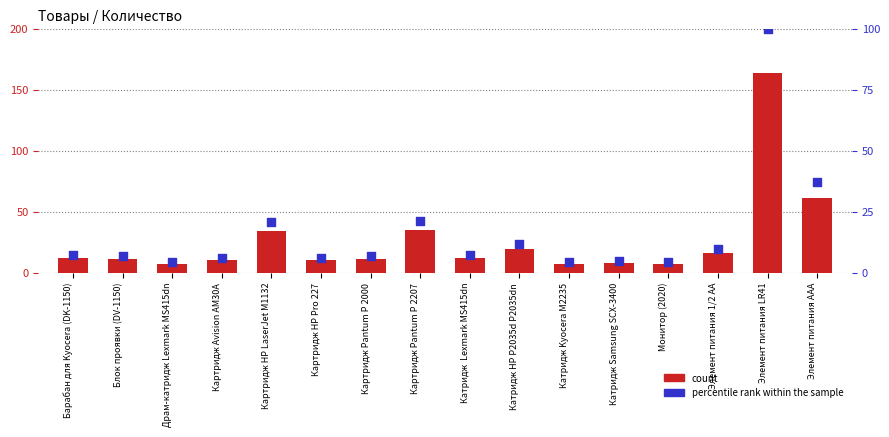

What are all the series names shown in the legend?

count, percentile rank within the sample